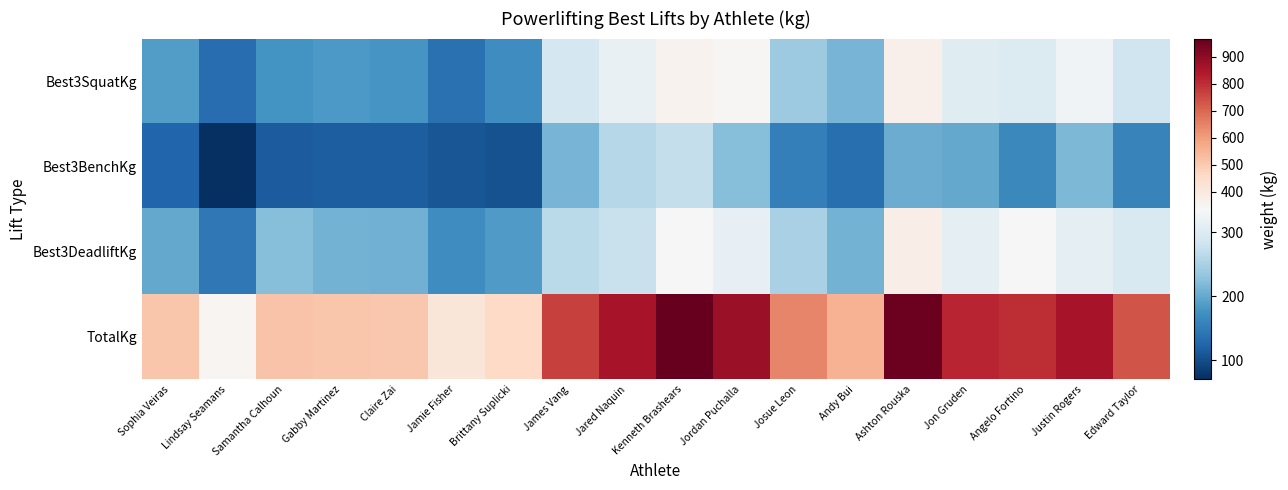

Reading left to right, transcribe all the data shown in this chart.

Best3SquatKg: Sophia Veiras=187.5	Lindsay Seamans=132.5	Samantha Calhoun=177.5	Gabby Martinez=182.5	Claire Zai=180.0	Jamie Fisher=137.5	Brittany Suplicki=170.0	James Vang=290.0	Jared Naquin=317.5	Kenneth Brashears=357.5	Jordan Puchalla=345.0	Josue Leon=240.0	Andy Bui=212.5	Ashton Rouska=370.0	Jon Gruden=305.0	Angelo Fortino=300.0	Justin Rogers=327.5	Edward Taylor=282.5
Best3BenchKg: Sophia Veiras=125.0	Lindsay Seamans=70.0	Samantha Calhoun=115.0	Gabby Martinez=117.5	Claire Zai=117.5	Jamie Fisher=107.5	Brittany Suplicki=105.0	James Vang=212.5	Jared Naquin=260.0	Kenneth Brashears=272.5	Jordan Puchalla=222.5	Josue Leon=155.0	Andy Bui=135.0	Ashton Rouska=205.0	Jon Gruden=200.0	Angelo Fortino=165.0	Justin Rogers=217.5	Edward Taylor=157.5
Best3DeadliftKg: Sophia Veiras=200.0	Lindsay Seamans=145.0	Samantha Calhoun=222.5	Gabby Martinez=210.0	Claire Zai=207.5	Jamie Fisher=170.0	Brittany Suplicki=185.0	James Vang=265.0	Jared Naquin=277.5	Kenneth Brashears=337.5	Jordan Puchalla=315.0	Josue Leon=250.0	Andy Bui=210.0	Ashton Rouska=380.0	Jon Gruden=312.5	Angelo Fortino=337.5	Justin Rogers=312.5	Edward Taylor=295.0
TotalKg: Sophia Veiras=512.5	Lindsay Seamans=347.5	Samantha Calhoun=515.0	Gabby Martinez=510.0	Claire Zai=505.0	Jamie Fisher=415.0	Brittany Suplicki=460.0	James Vang=767.5	Jared Naquin=855.0	Kenneth Brashears=967.5	Jordan Puchalla=882.5	Josue Leon=645.0	Andy Bui=557.5	Ashton Rouska=955.0	Jon Gruden=817.5	Angelo Fortino=802.5	Justin Rogers=857.5	Edward Taylor=735.0